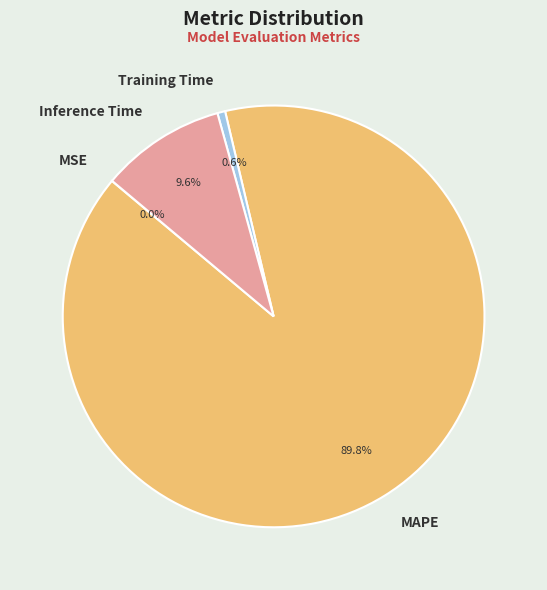

Which category has the biggest portion of the pie?

MAPE